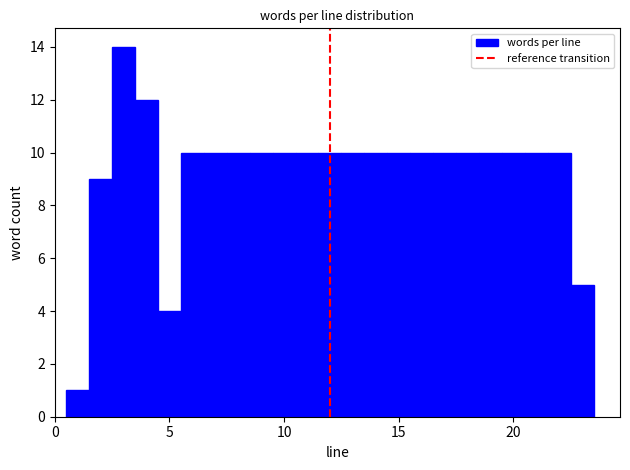

Read against the x-axis, roughly where is the centre of the tallest bar?

3.0